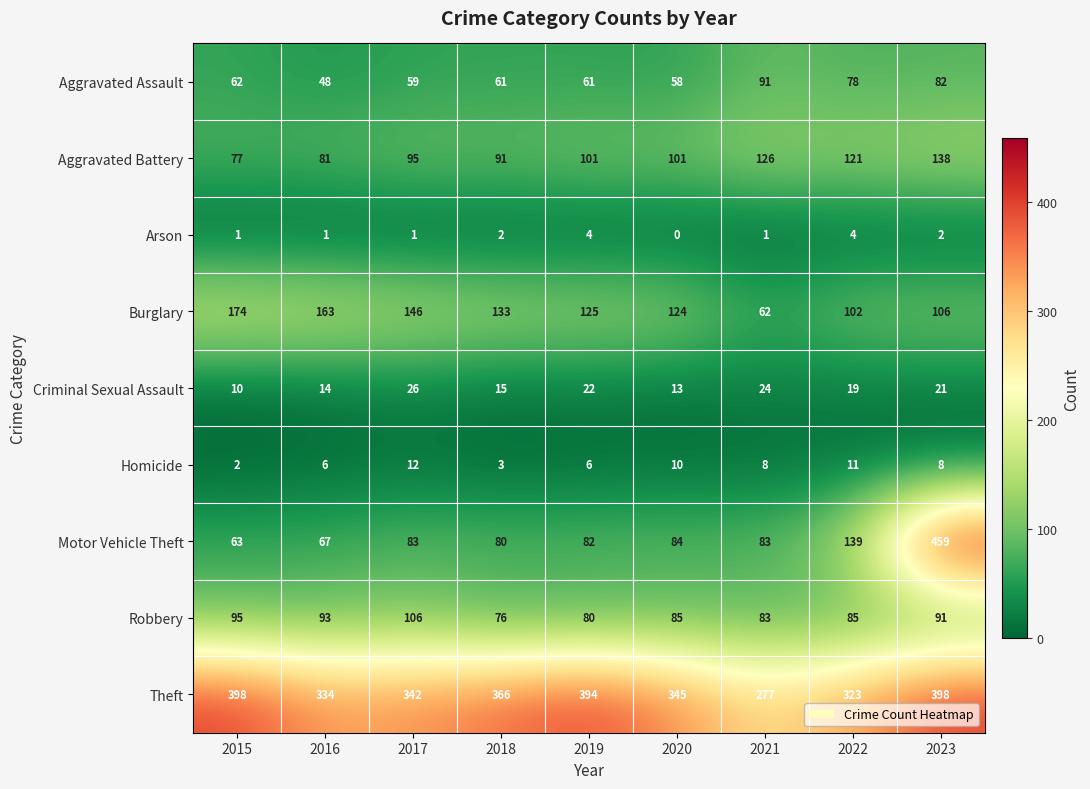

The Aggravated Assault series shows 27 at 2018. True or false?

False